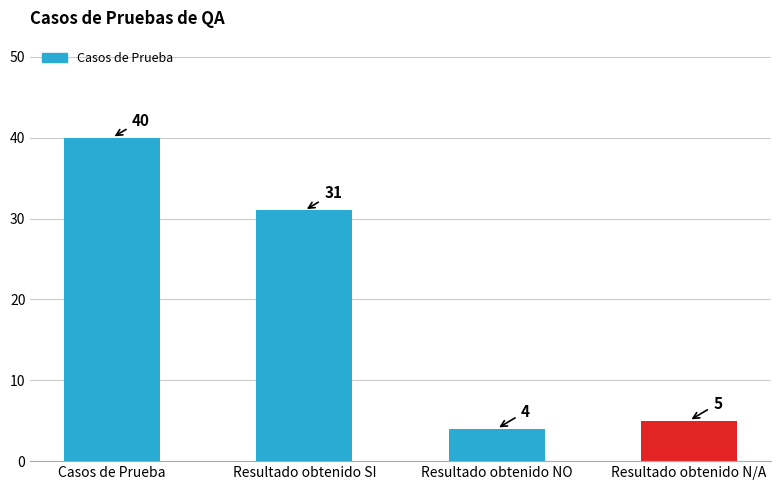

List the labels in order of value, smallest first.

Resultado obtenido NO, Resultado obtenido N/A, Resultado obtenido SI, Casos de Prueba